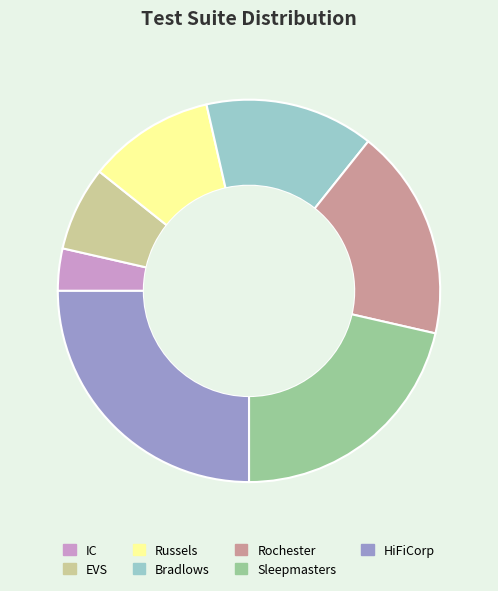

Combined, do EVS and IC account for over 50%?

No